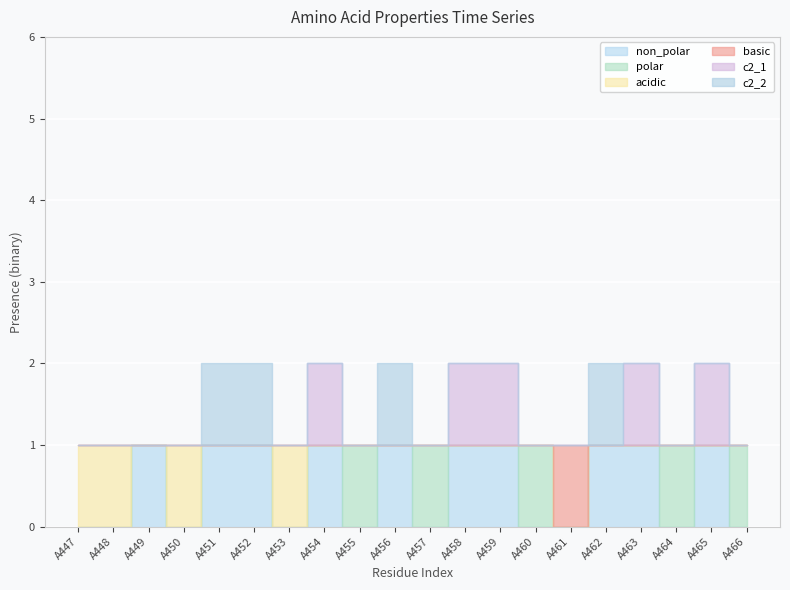

True or false: c2_2 has a value of 1 at A462.

True